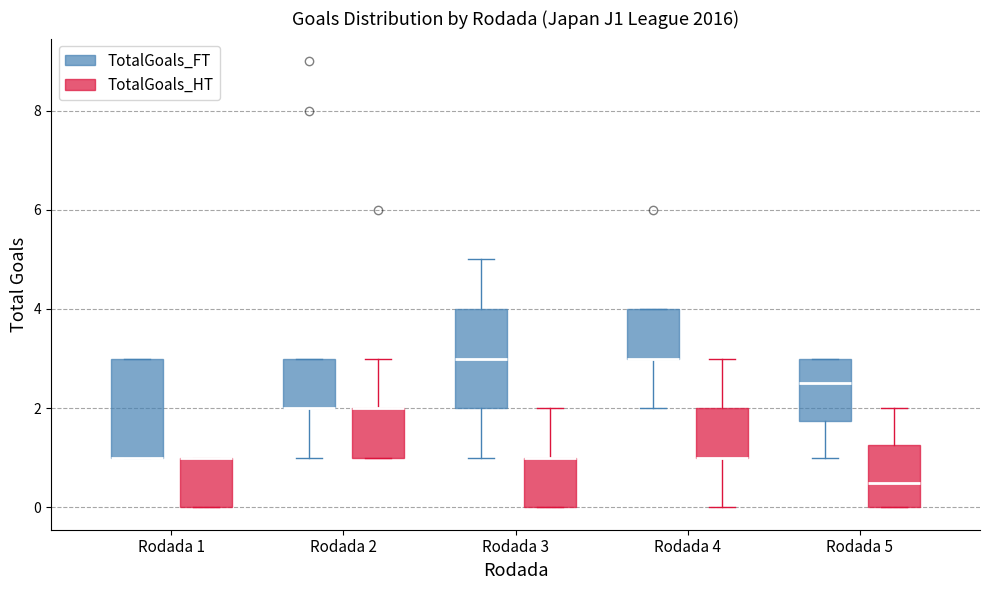

Reading left to right, transcribe this box plot: for each box, give where its median line is, the range the box spans, and where its two whiskers end, as read against the y-axis. The values are not printed on the chart, so give them approximately, as read against the axis.

Rodada 1 (TotalGoals_FT): median 1.0 (drawn on the box's lower edge), box 1.0 to 3.0, whiskers 1.0 to 3.0
Rodada 1 (TotalGoals_HT): median 1.0 (drawn on the box's upper edge), box 0.0 to 1.0, whiskers 0.0 to 1.0
Rodada 2 (TotalGoals_FT): median 2.0 (drawn on the box's lower edge), box 2.0 to 3.0, whiskers 1.0 to 3.0
Rodada 2 (TotalGoals_HT): median 2.0 (drawn on the box's upper edge), box 1.0 to 2.0, whiskers 1.0 to 3.0
Rodada 3 (TotalGoals_FT): median 3.0, box 2.0 to 4.0, whiskers 1.0 to 5.0
Rodada 3 (TotalGoals_HT): median 1.0 (drawn on the box's upper edge), box 0.0 to 1.0, whiskers 0.0 to 2.0
Rodada 4 (TotalGoals_FT): median 3.0 (drawn on the box's lower edge), box 3.0 to 4.0, whiskers 2.0 to 4.0
Rodada 4 (TotalGoals_HT): median 1.0 (drawn on the box's lower edge), box 1.0 to 2.0, whiskers 0.0 to 3.0
Rodada 5 (TotalGoals_FT): median 2.6, box 1.8 to 3.0, whiskers 1.0 to 3.0
Rodada 5 (TotalGoals_HT): median 0.6, box 0.0 to 1.2, whiskers 0.0 to 2.0